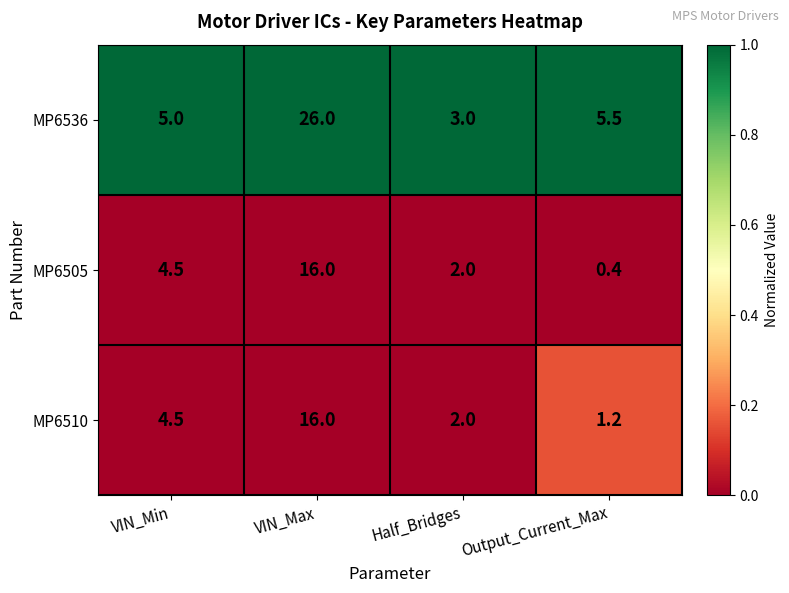

The value of MP6536 at Output_Current_Max is 8.8. True or false?

False